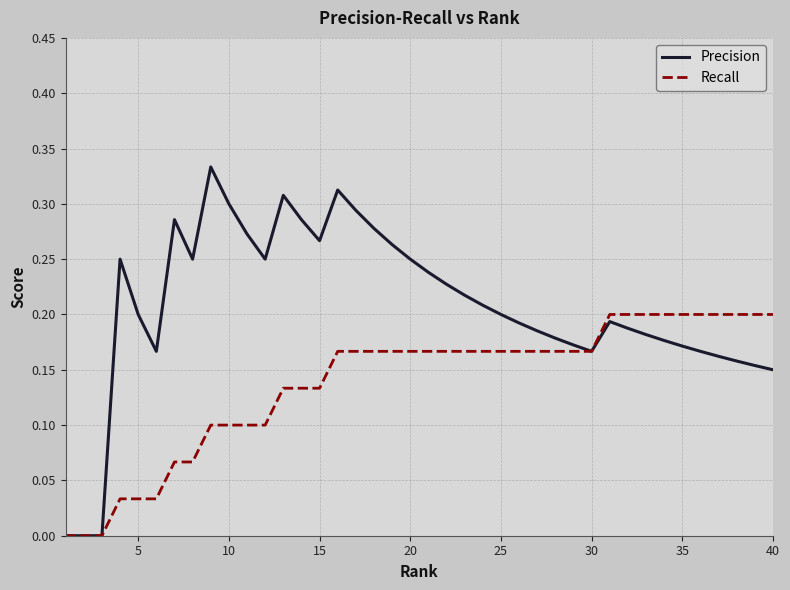

Rank the series by their average value, from highest to lowest.

Precision, Recall